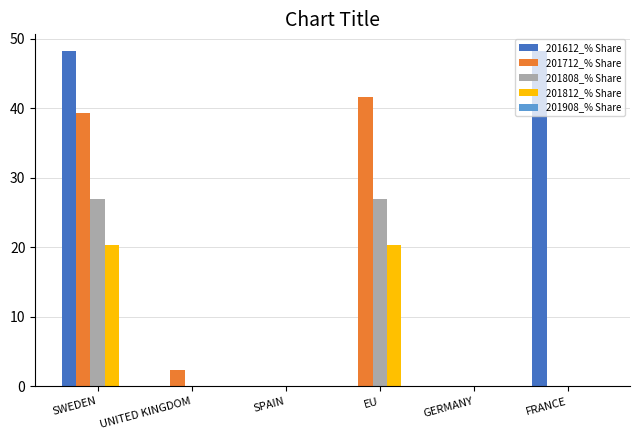

True or false: 201712_% Share has a value of -15.9 at GERMANY.

False